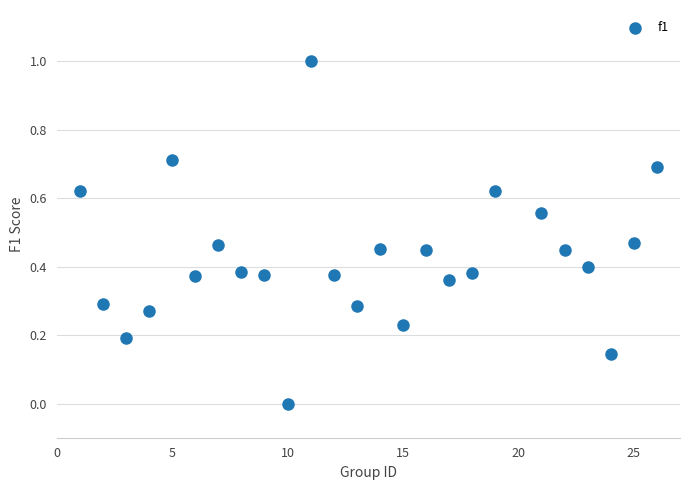

What is the range of Y values (max minus min)?

1.0